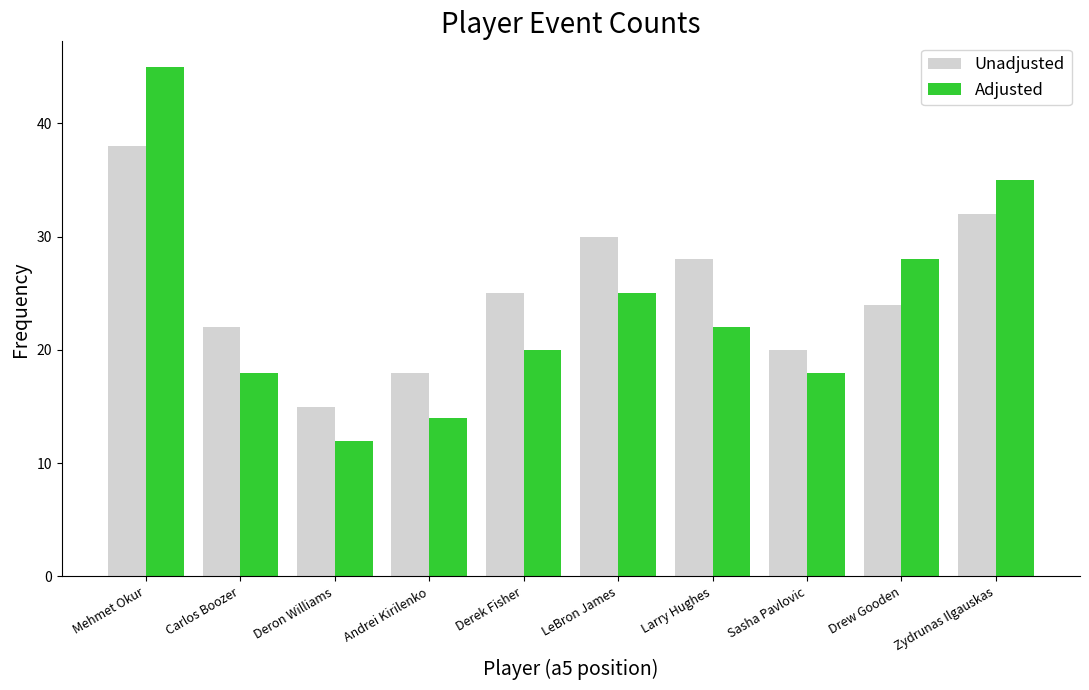

Rank the series at Andrei Kirilenko from lowest to highest value.

Adjusted, Unadjusted